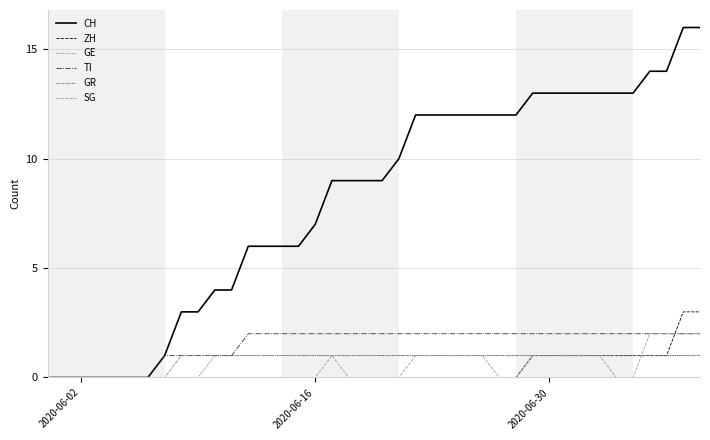

Which series has the widest spread of values?

CH